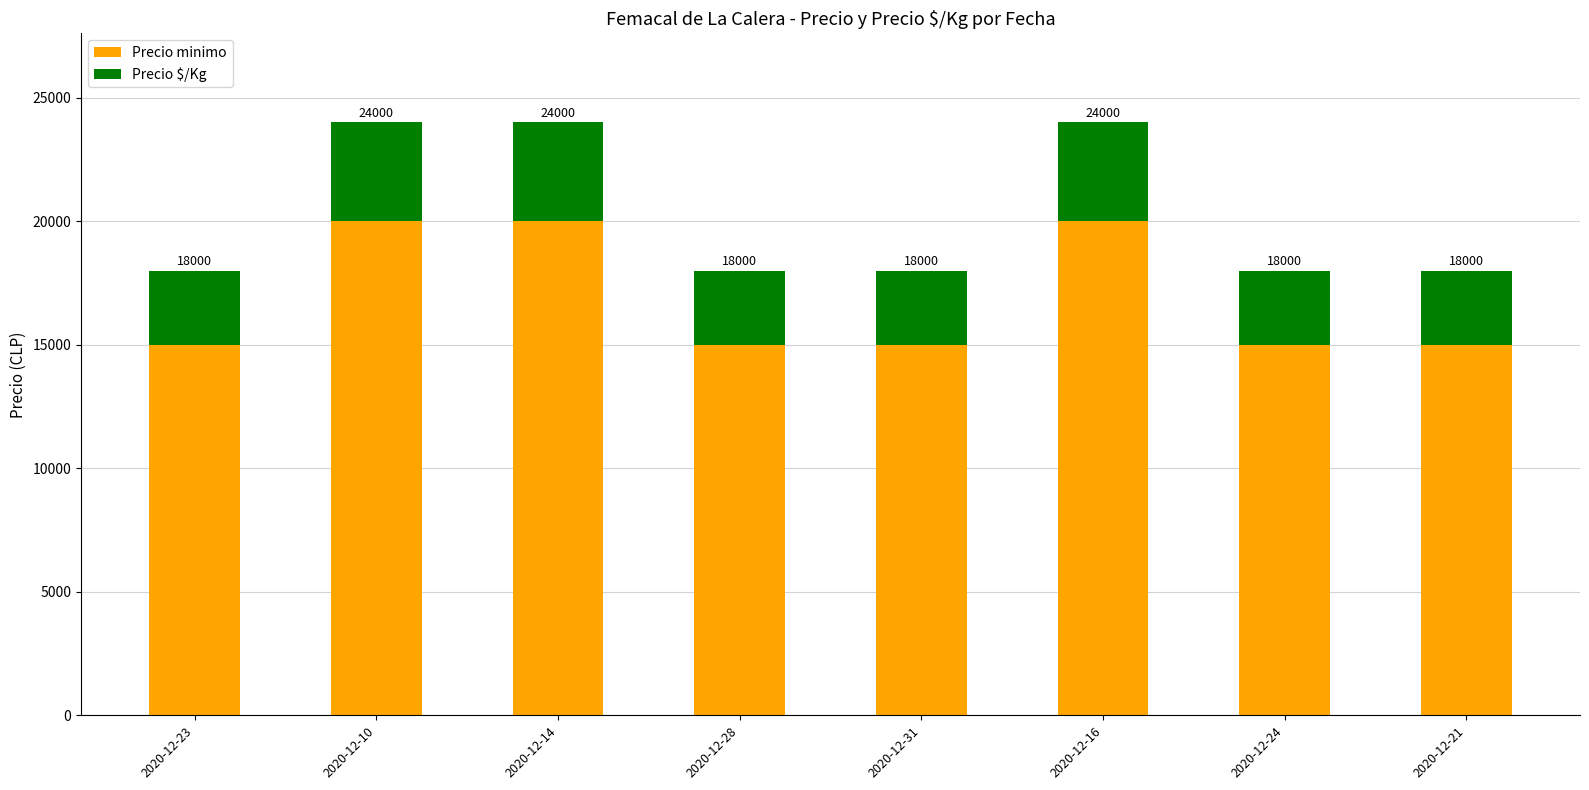

Does the chart contain any negative values?

No